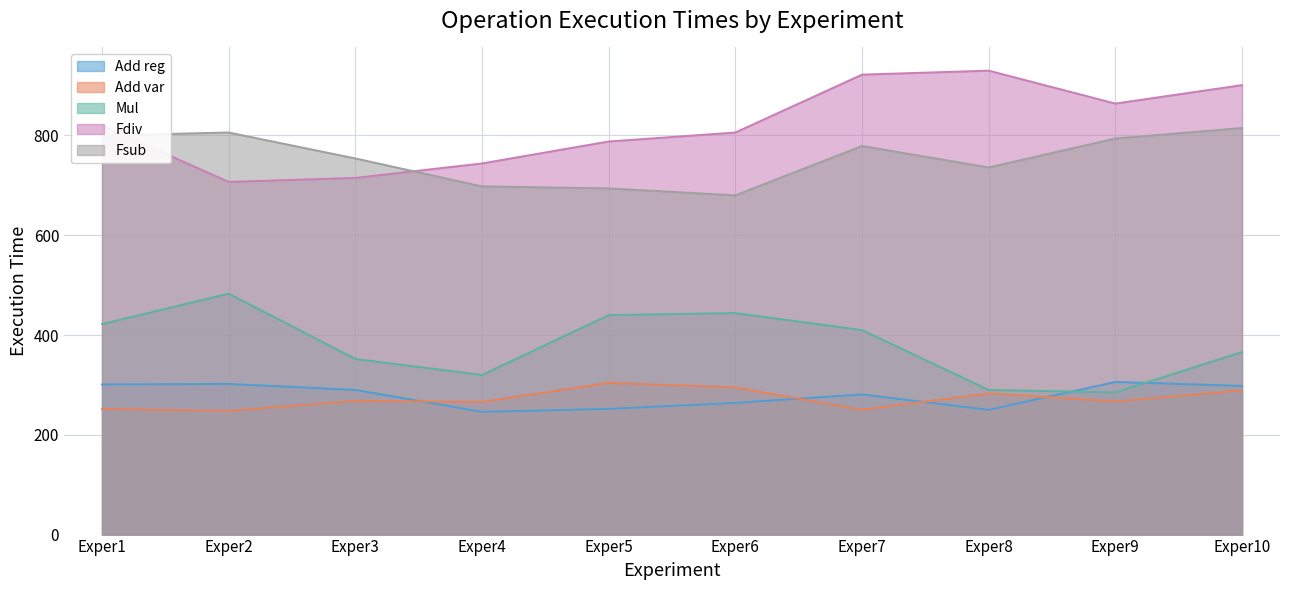

What is the smallest value displayed?

246